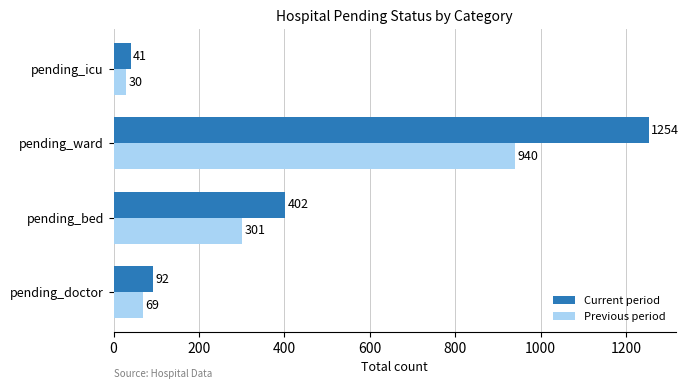

Where is Current period nearest to the value 647?

pending_bed